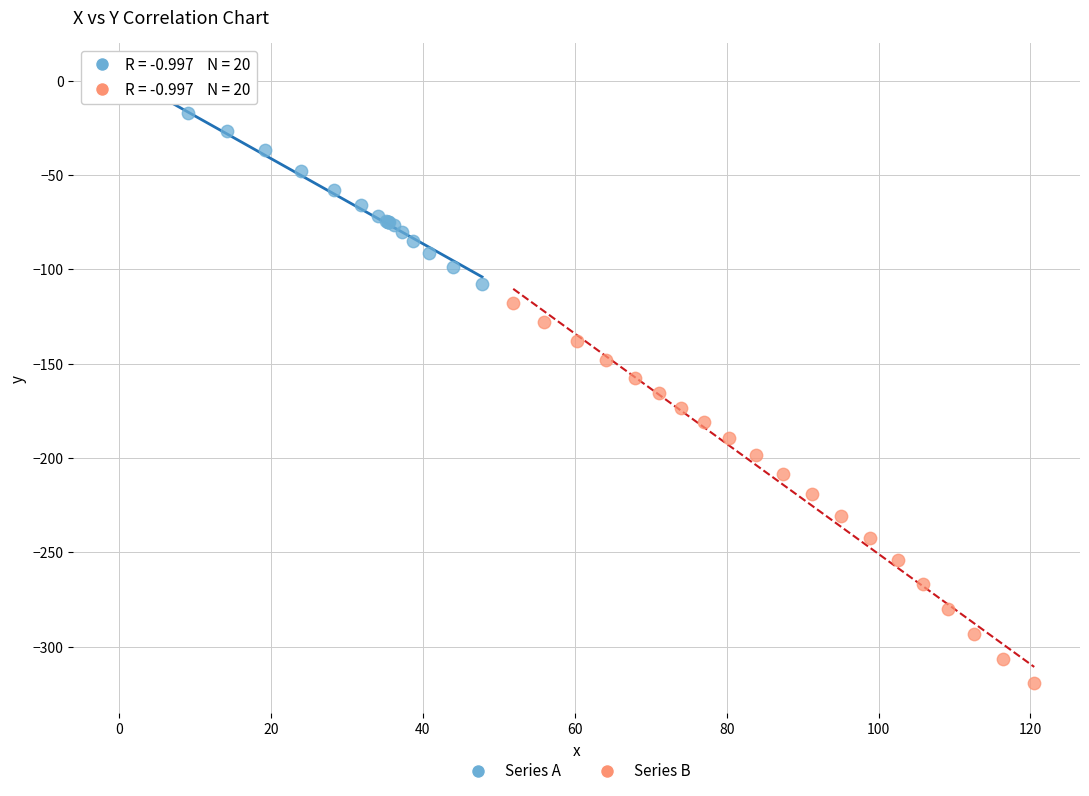

What are all the series names shown in the legend?

Series A, Series B